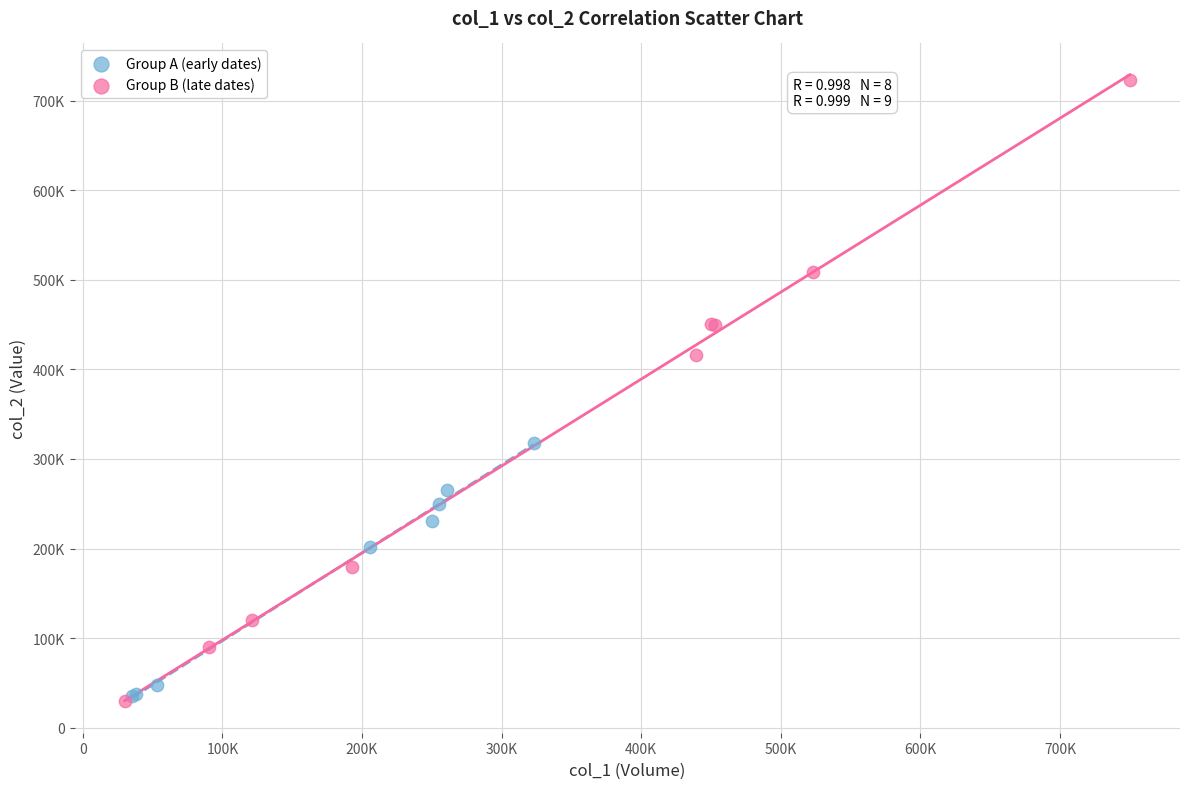

What are all the series names shown in the legend?

Group A (early dates), Group B (late dates)